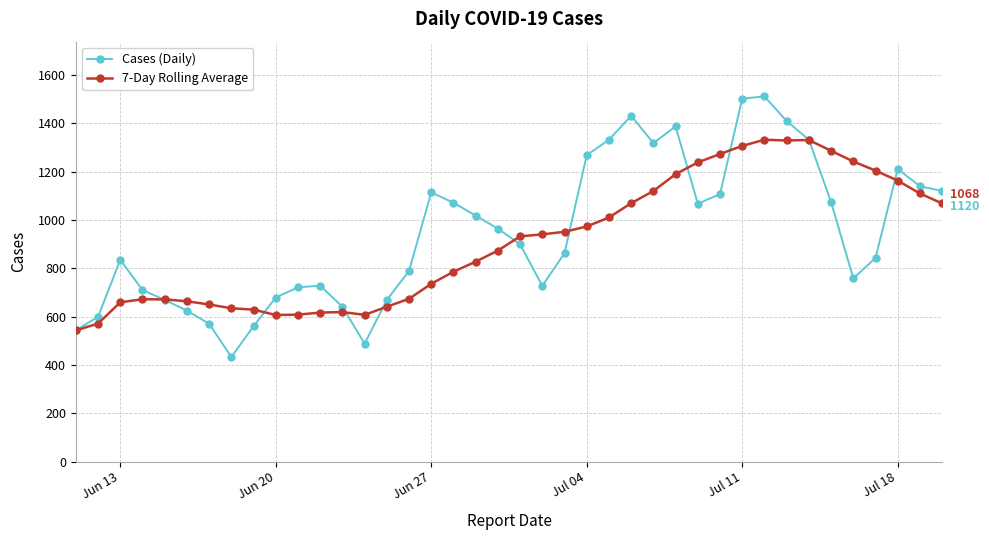

What is the value of the Cases (Daily) point at the 15th from the left?

669.0